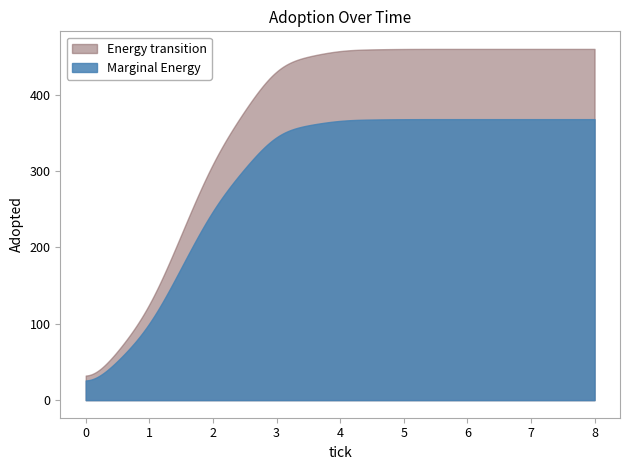

Does the chart have visible grid lines?

No